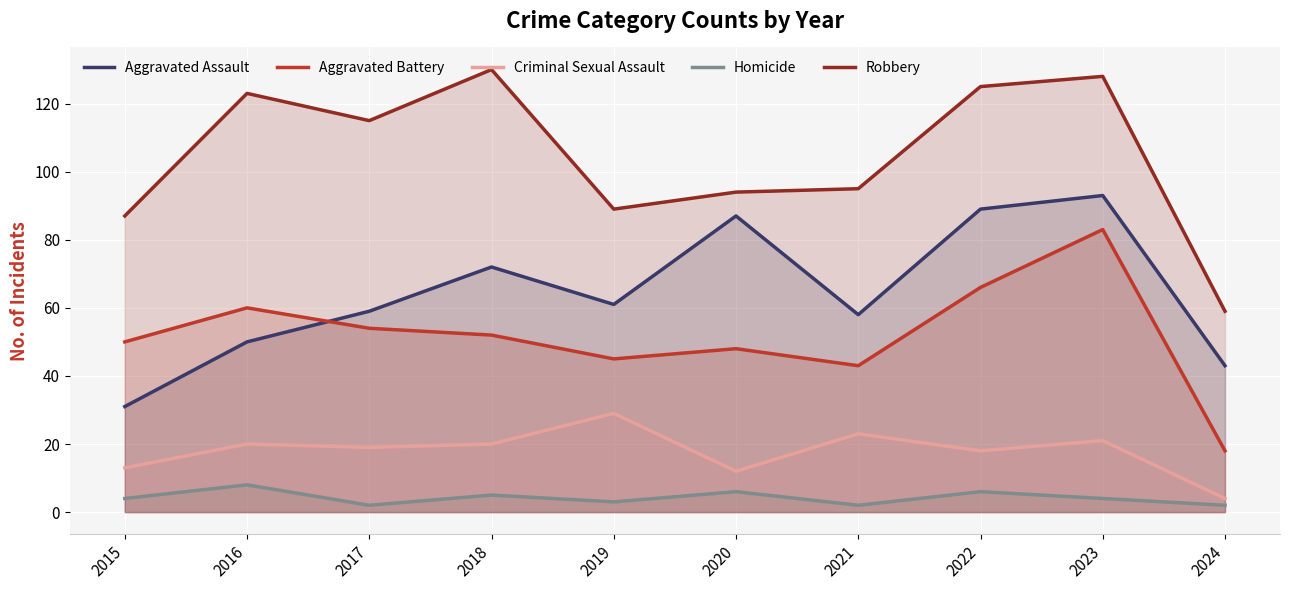

Reading right to left, extract all data points from this chart.

Aggravated Assault: 43	93	89	58	87	61	72	59	50	31
Aggravated Battery: 18	83	66	43	48	45	52	54	60	50
Criminal Sexual Assault: 4	21	18	23	12	29	20	19	20	13
Homicide: 2	4	6	2	6	3	5	2	8	4
Robbery: 59	128	125	95	94	89	130	115	123	87